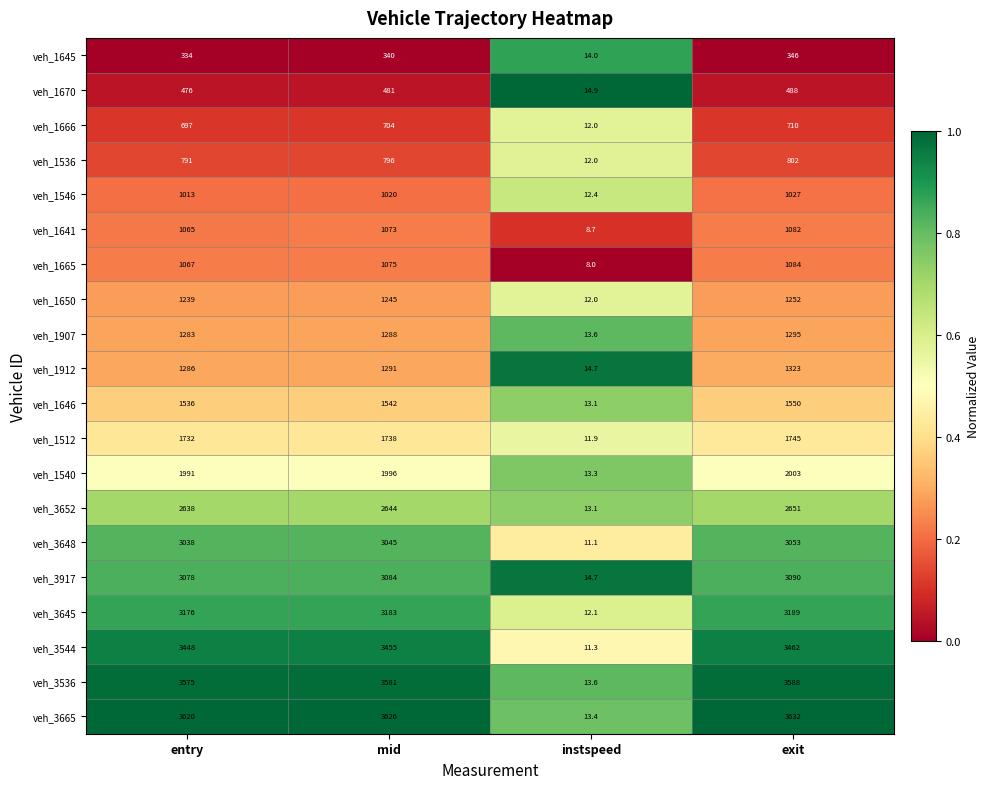

List the series in order of their peak value, highest first.

veh_3665, veh_3536, veh_3544, veh_3645, veh_3917, veh_3648, veh_3652, veh_1540, veh_1512, veh_1646, veh_1912, veh_1907, veh_1650, veh_1665, veh_1641, veh_1546, veh_1536, veh_1666, veh_1670, veh_1645